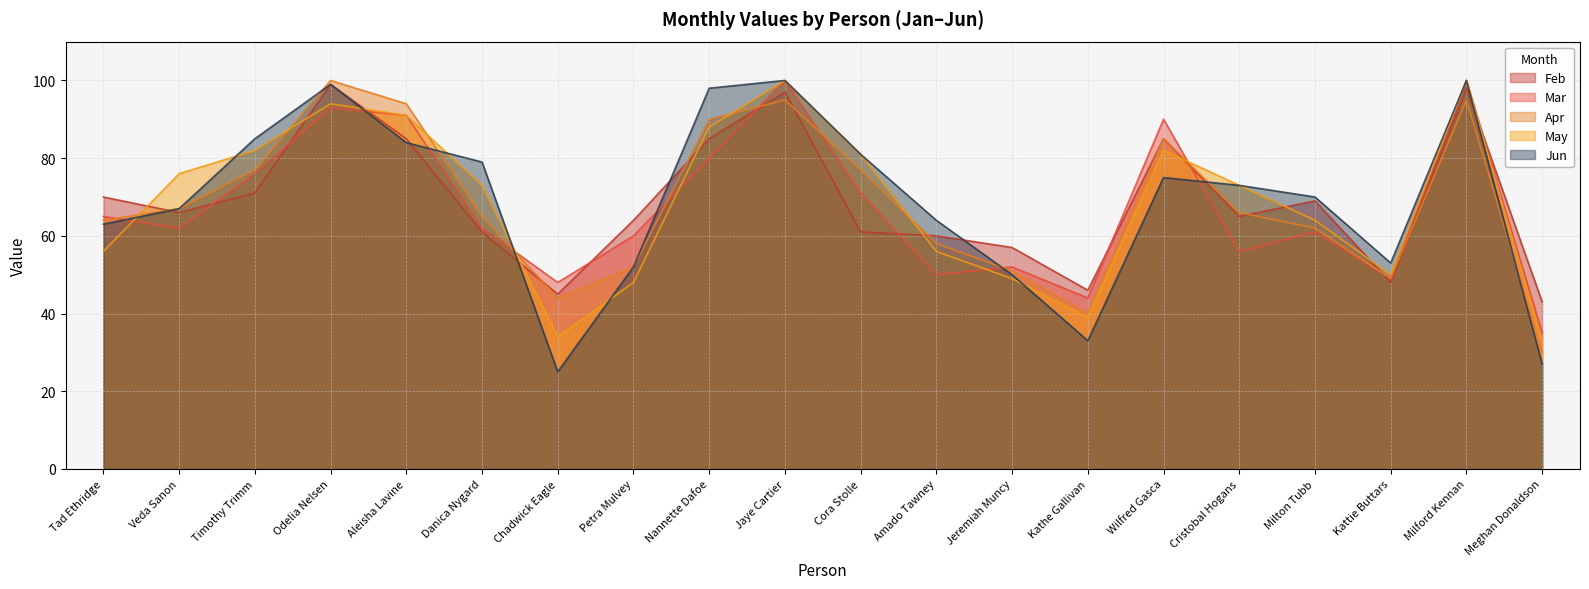

What is the difference between the Mar values at Jeremiah Muncy and Petra Mulvey?

8